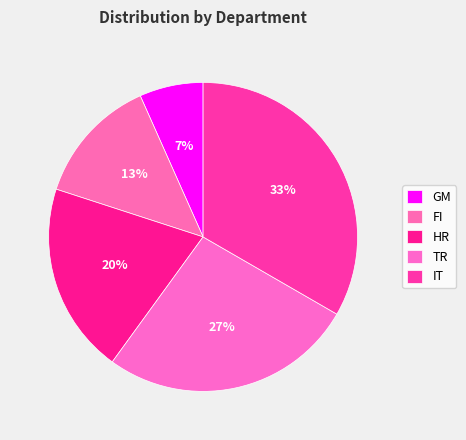

Count the number of slices in the pie.

5